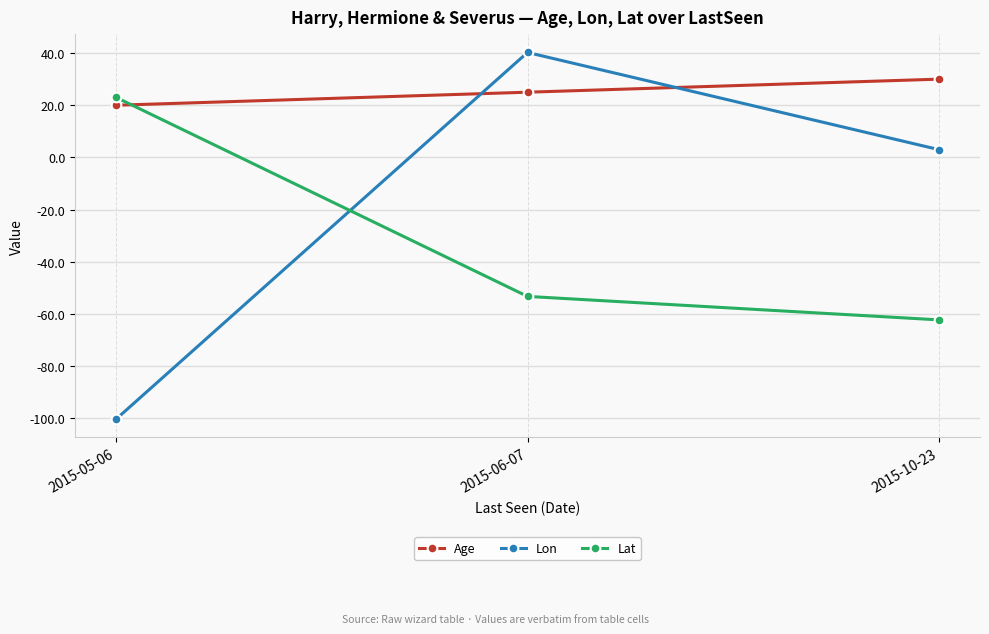

Reading left to right, transcribe all the data shown in this chart.

Age: 20.0	25.0	30.0
Lon: -100.2	40.2	3.0
Lat: 23.0	-53.2	-62.2